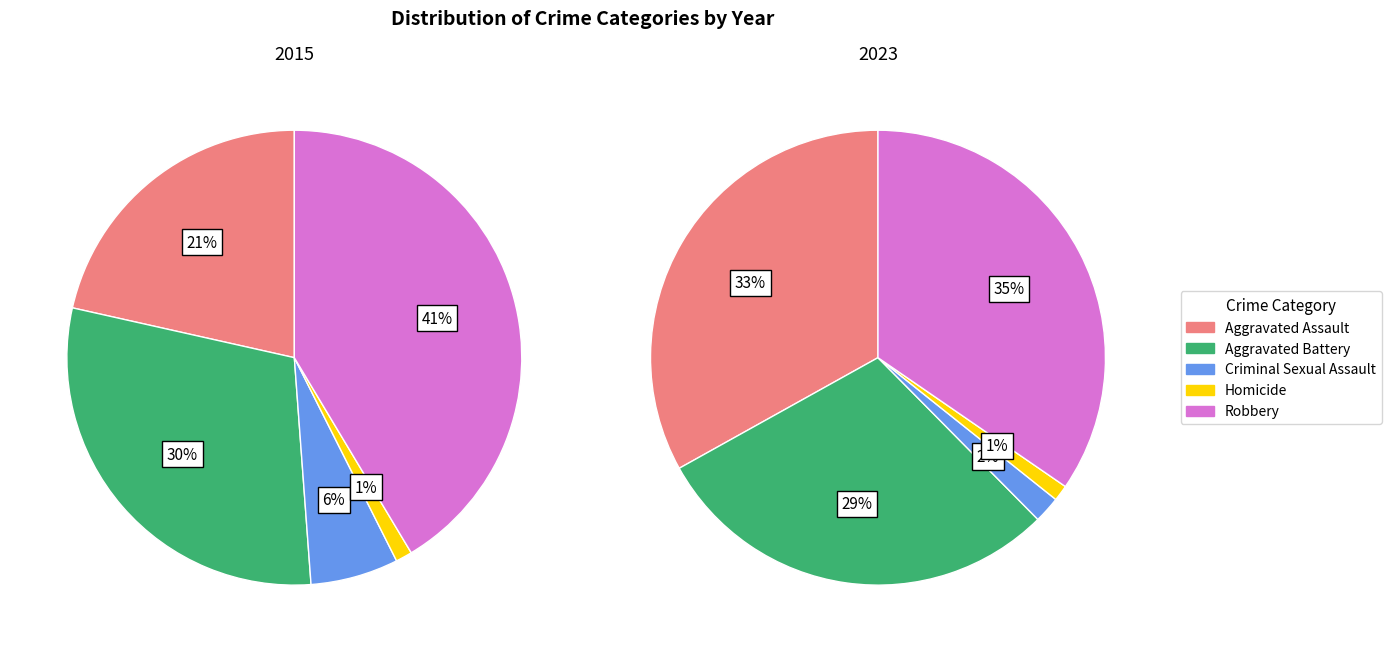

Does any single category account for the majority?

No